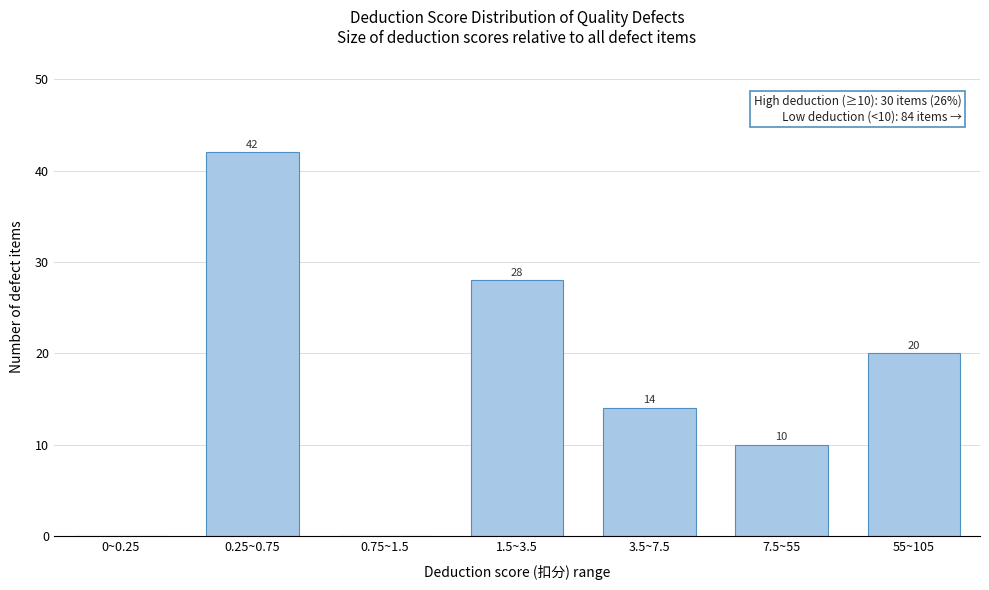

Reading left to right, list all the values displayed in this chart.

0~0.25=0	0.25~0.75=42	0.75~1.5=0	1.5~3.5=28	3.5~7.5=14	7.5~55=10	55~105=20